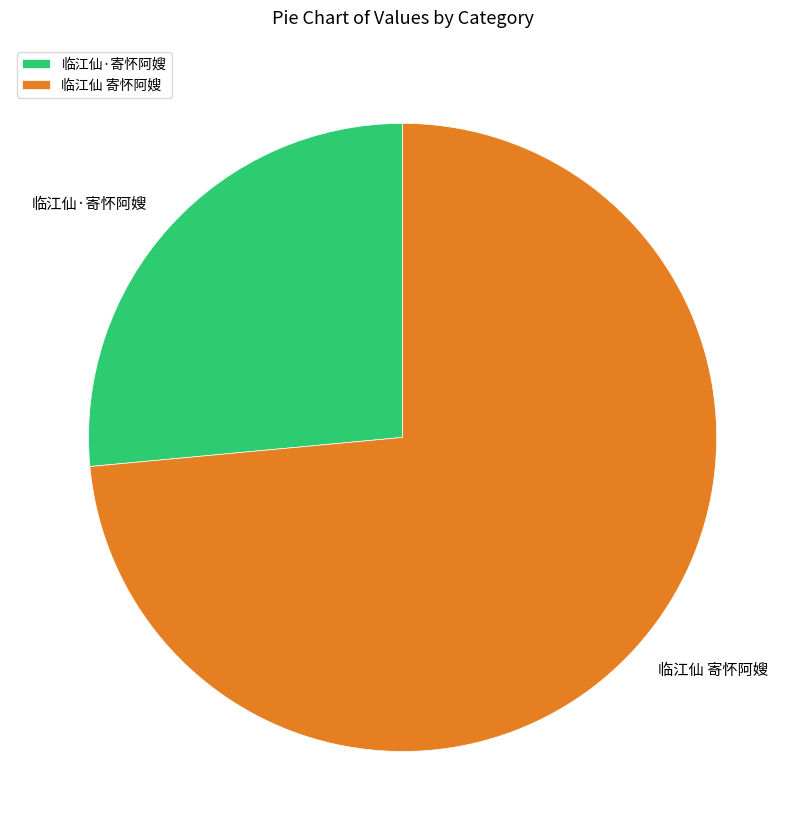

Rank the categories by value from lowest to highest.

临江仙·寄怀阿嫂, 临江仙 寄怀阿嫂